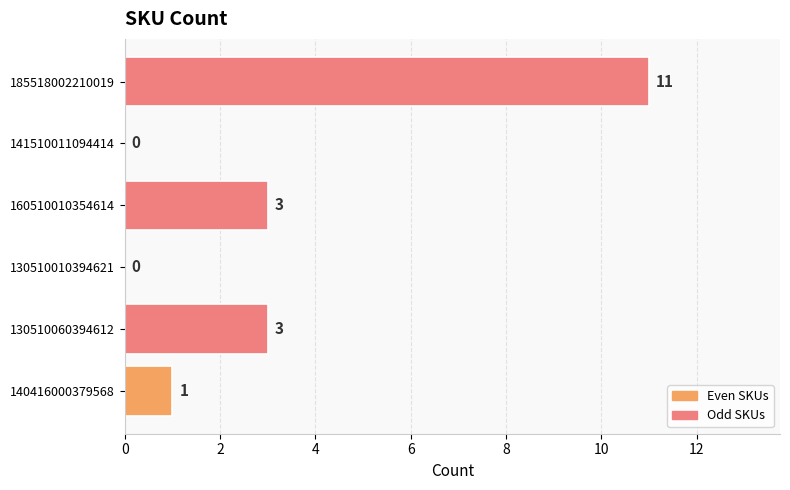

What is the greatest value displayed?

11